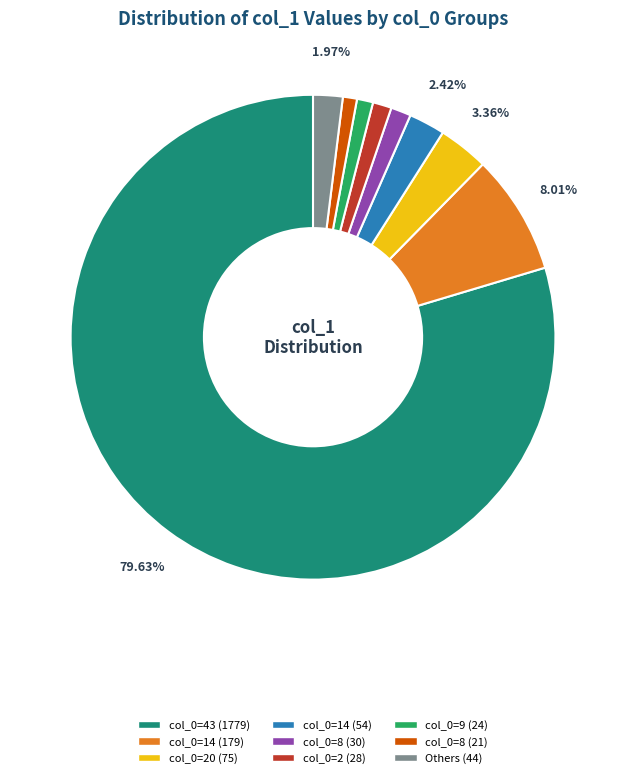

Is there a majority slice in this chart?

Yes